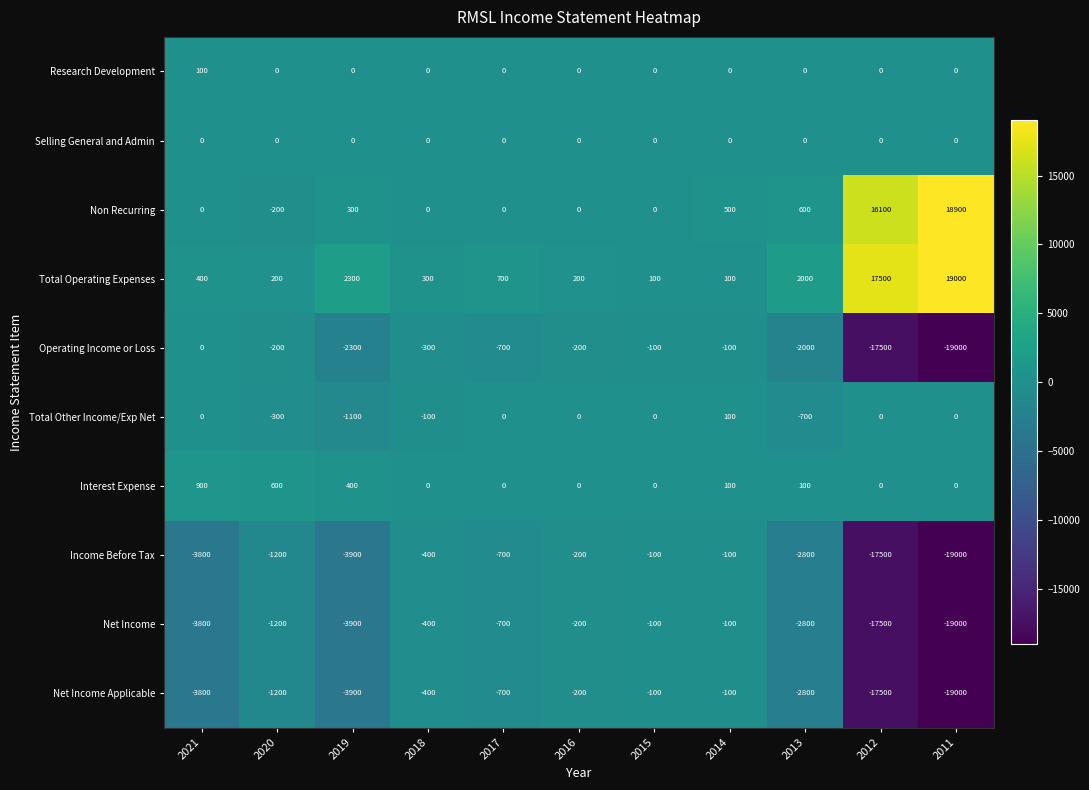

What is the sum of all Research Development values?

100